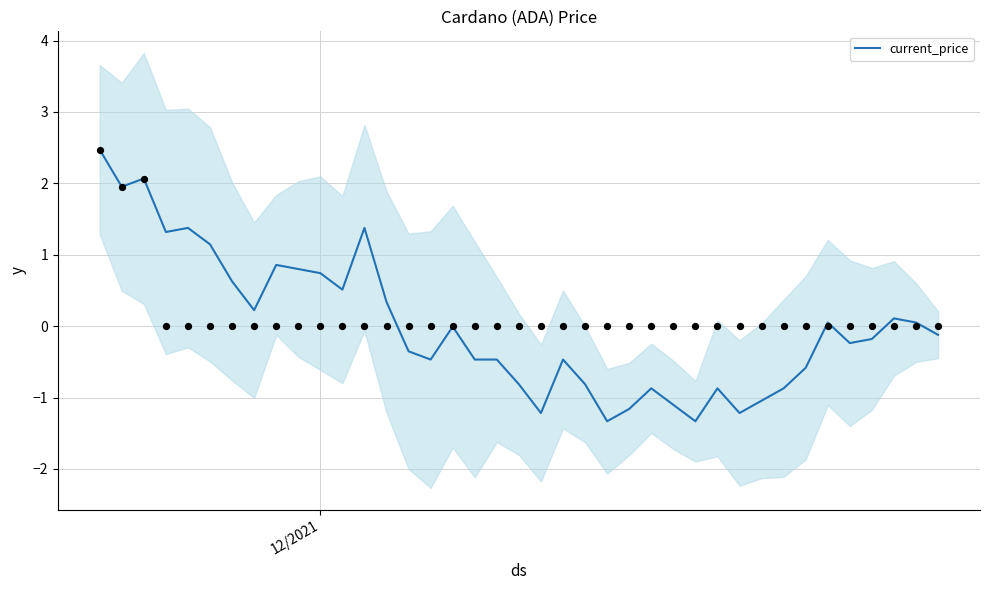

What is the lowest value of the current_price series?

-1.3